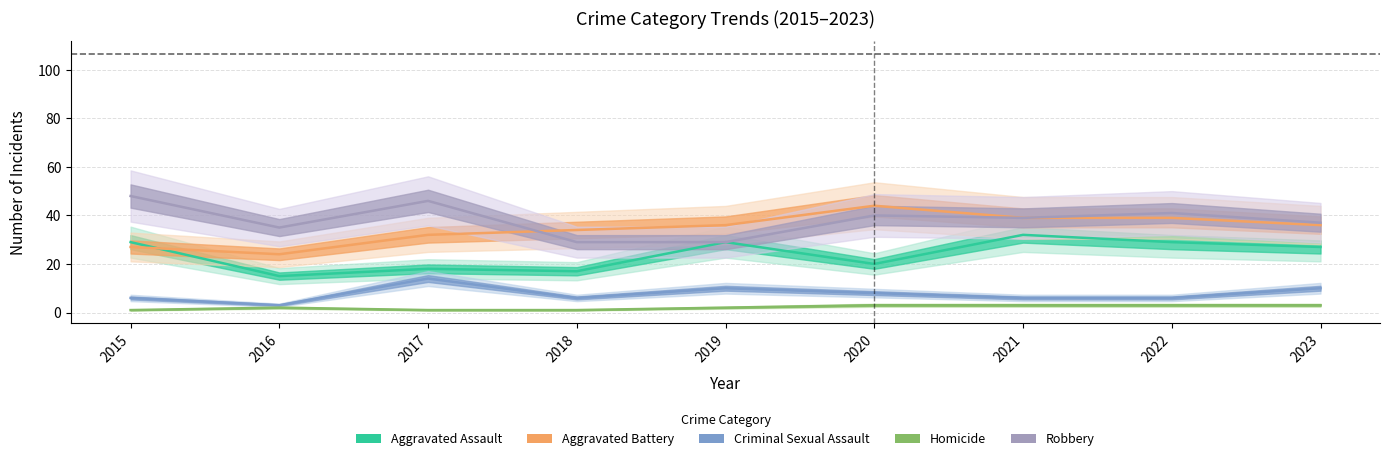

How many distinct data groups are displayed?

5